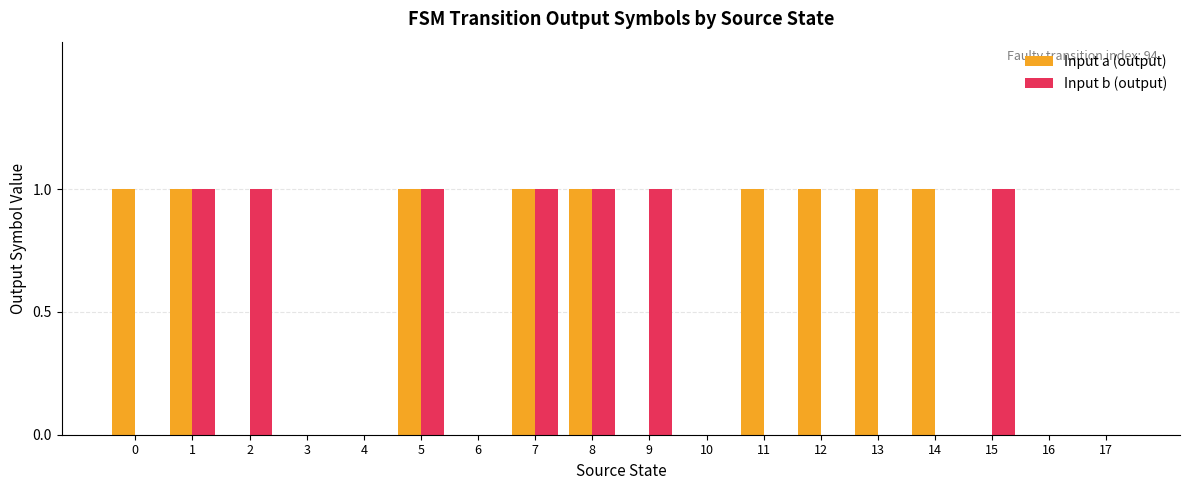

Are the bars grouped side by side (vs. stacked)?

Yes